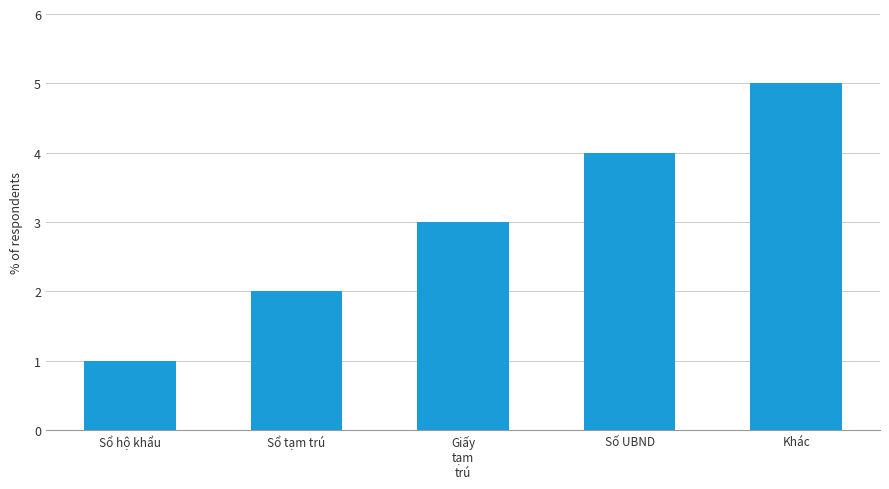

What is the average value?

3